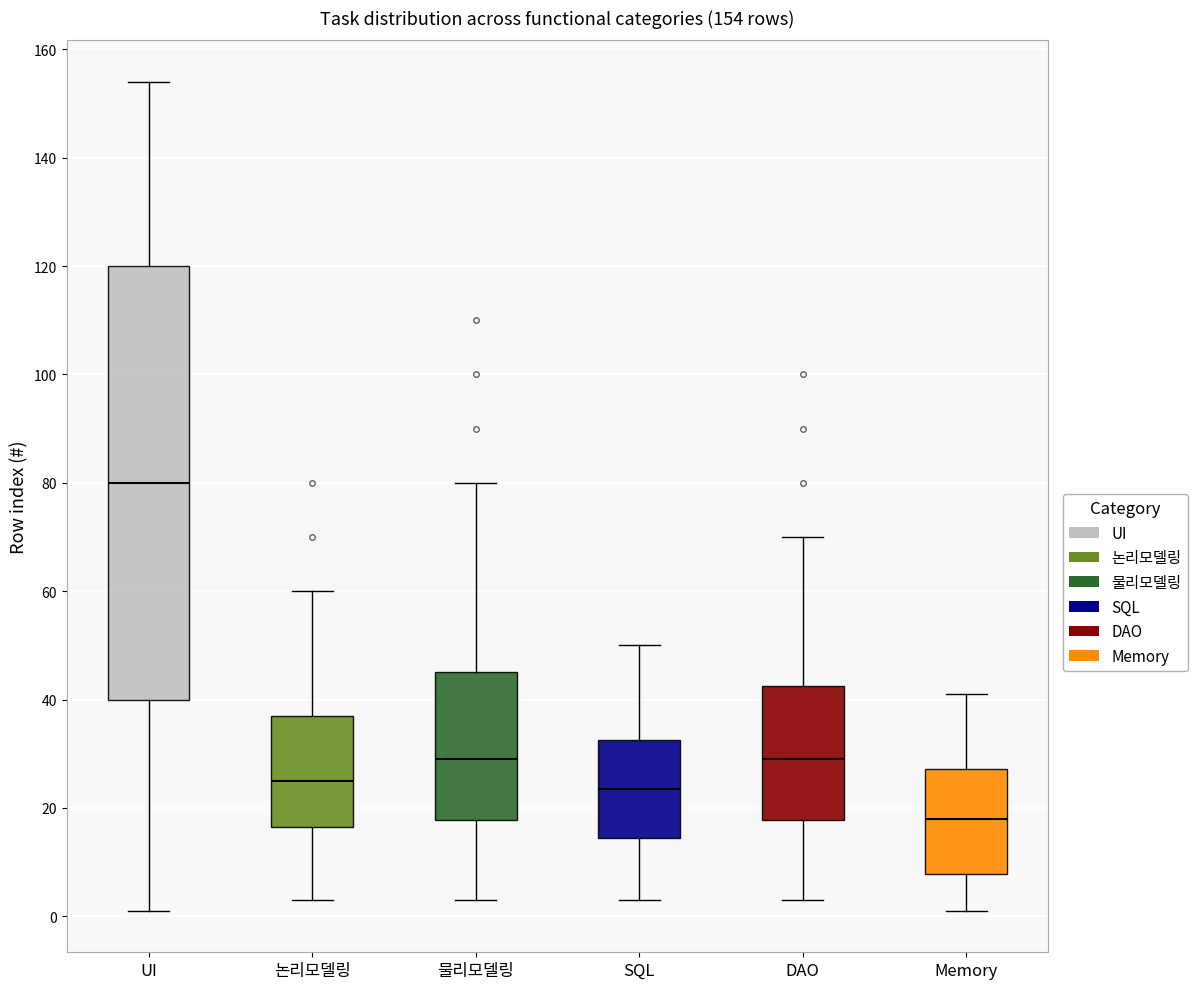

Which box has the lowest median line?

Memory